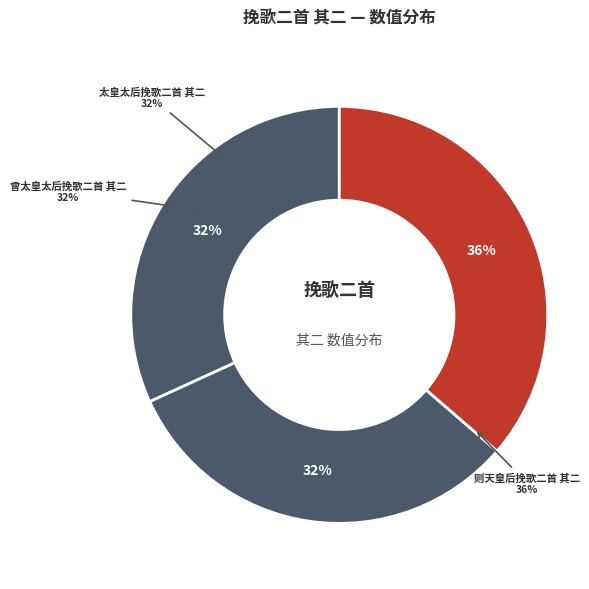

Rank the categories by value from lowest to highest.

曾太皇太后挽歌二首 其二, 太皇太后挽歌二首 其二, 则天皇后挽歌二首 其二